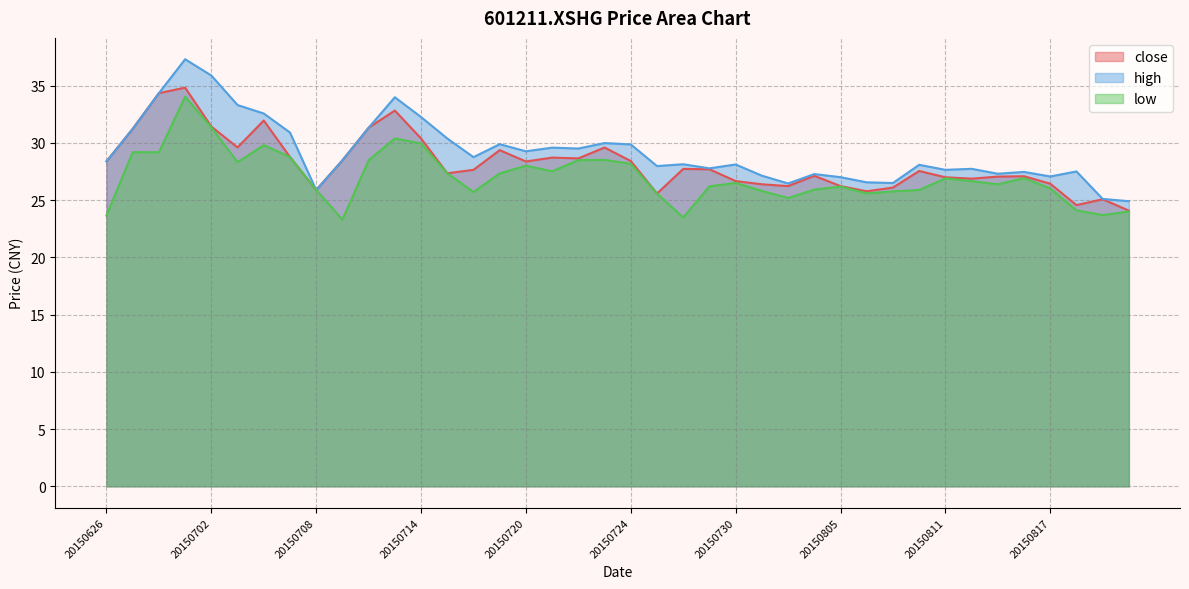

Is it true that high equals 17.0 at 20150722?

False